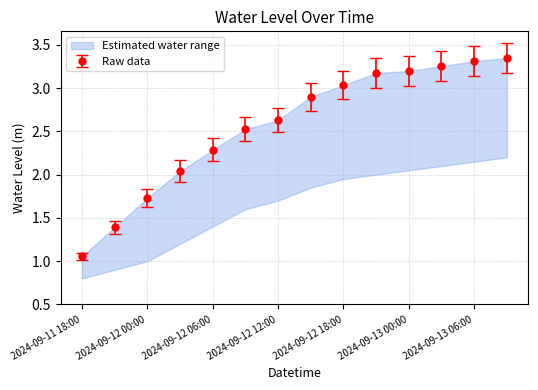

How many data points does each series have?

14